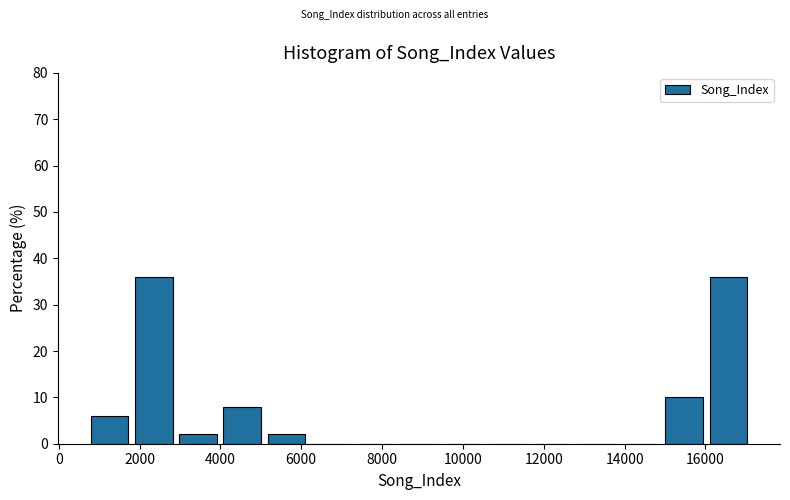

Reading left to right, transcribe this chart: for each bar, give the range it covers on the x-axis and its height. Neither the bar edges nor the heights are printed on the chart, so give them approximately, as read against the axes.

800 to 1800: 6
1800 to 3000: 36
3000 to 4000: 2
4000 to 5200: 8
5200 to 6200: 2
6200 to 7400: 0
7400 to 8400: 0
8400 to 9600: 0
9600 to 10600: 0
10600 to 11800: 0
11800 to 12800: 0
12800 to 14000: 0
14000 to 15000: 0
15000 to 16200: 10
16200 to 17200: 36